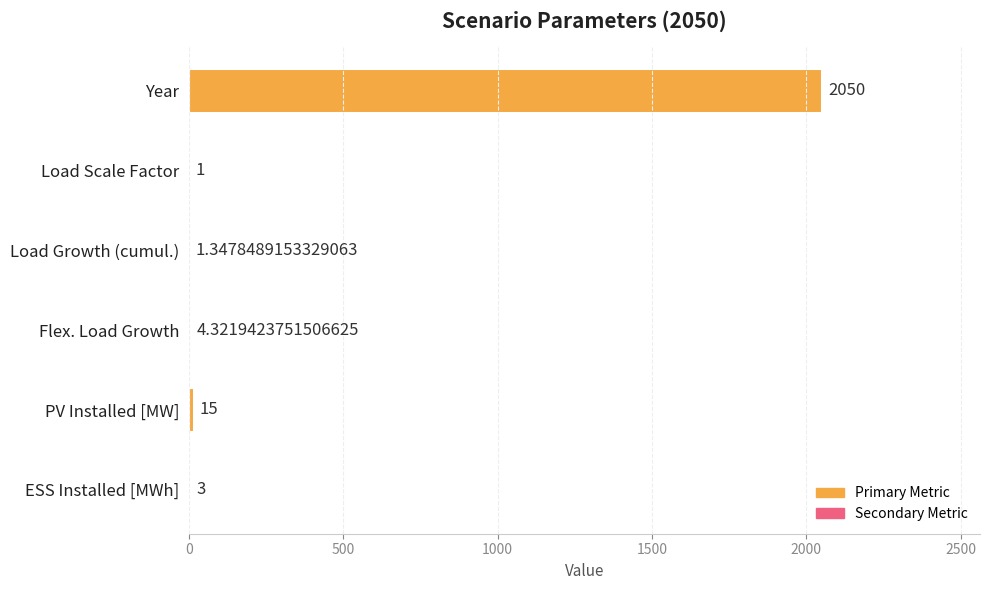

Where is the data nearest to the value 1025?

PV Installed [MW]